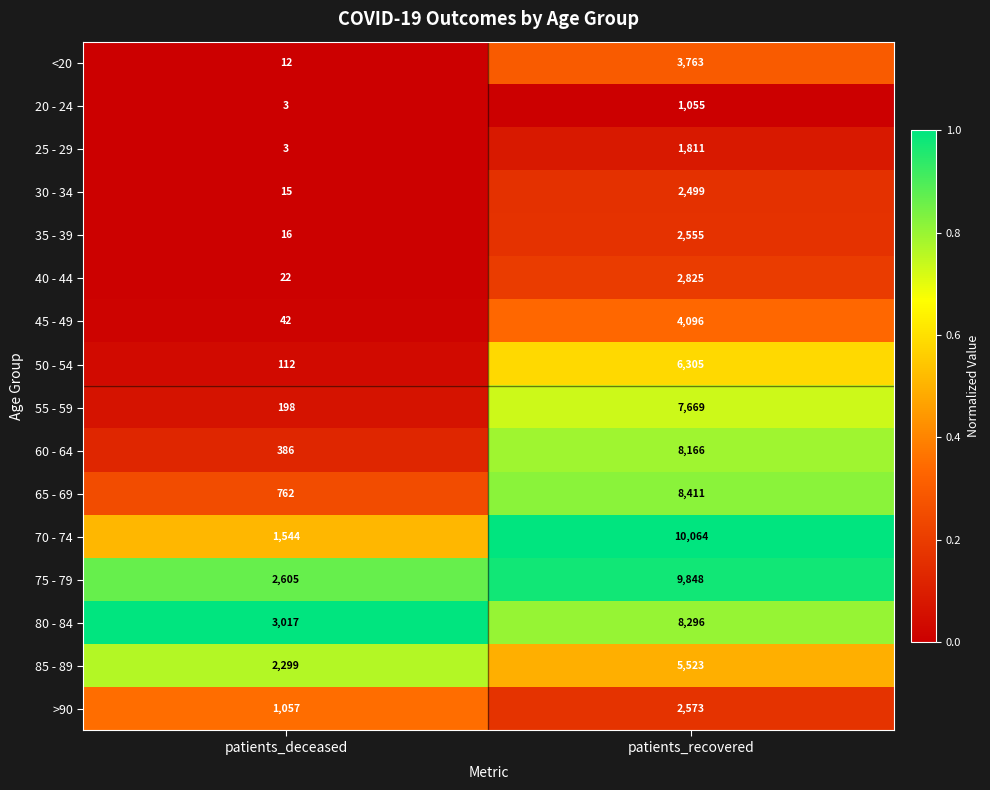

Between patients_deceased and patients_recovered, which series saw the biggest shift?

70 - 74